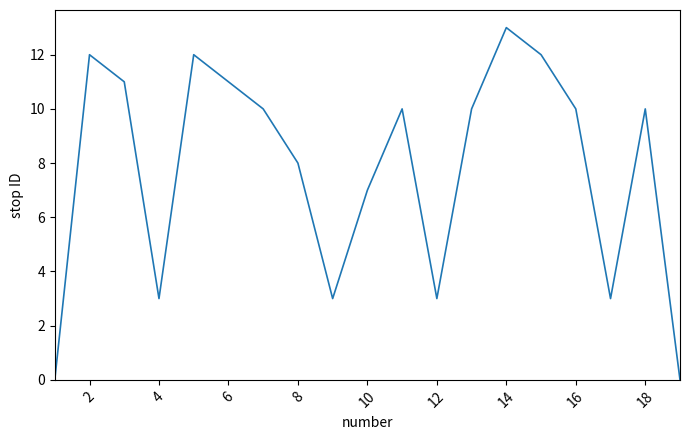

What is the difference between the maximum and minimum values?

13